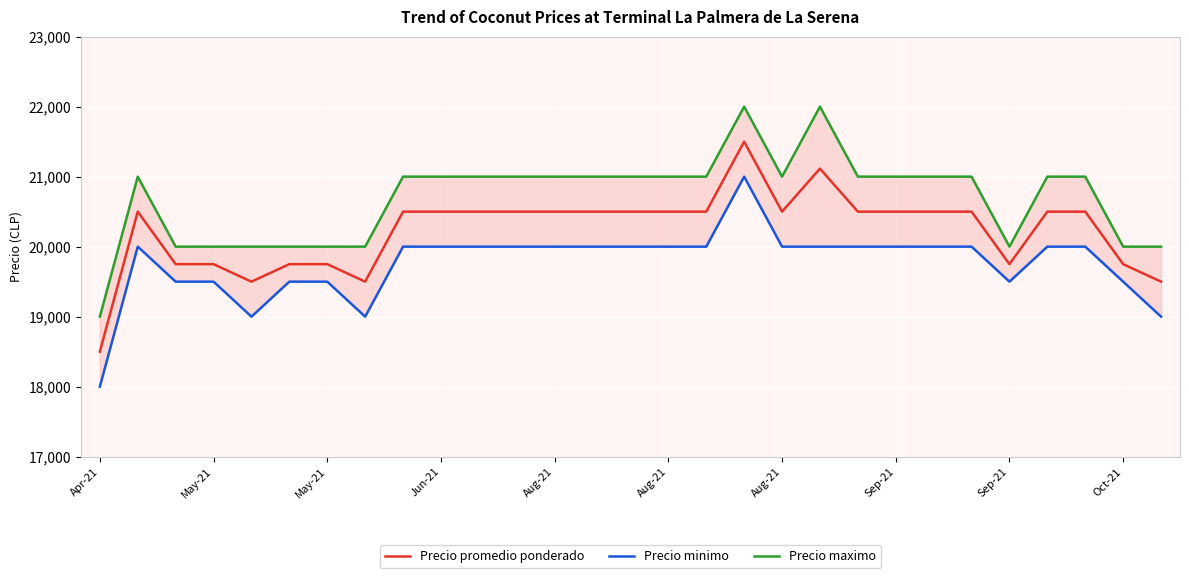

What is the value of the Precio maximo point at the 13th from the left?

21000